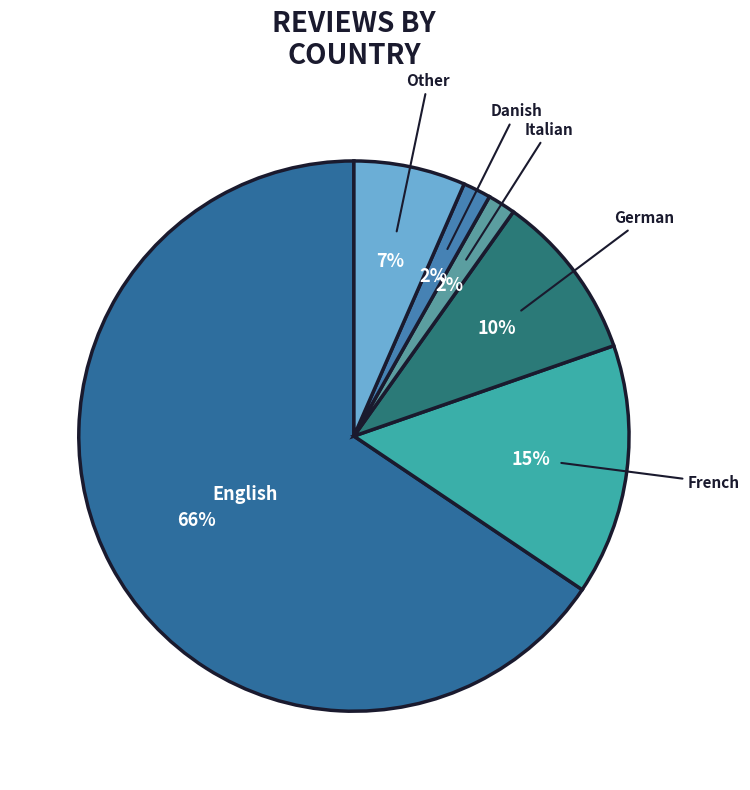

Which category has the smallest portion of the pie?

Italian